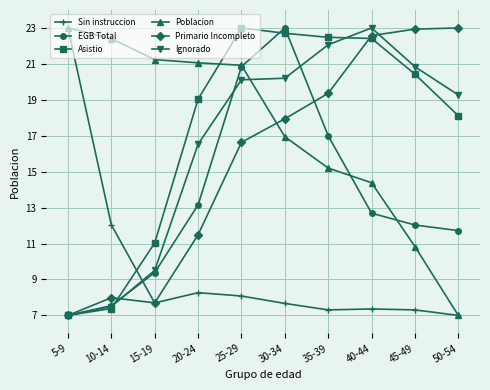

What is the difference between the maximum and minimum values in the Poblacion series?

16.0